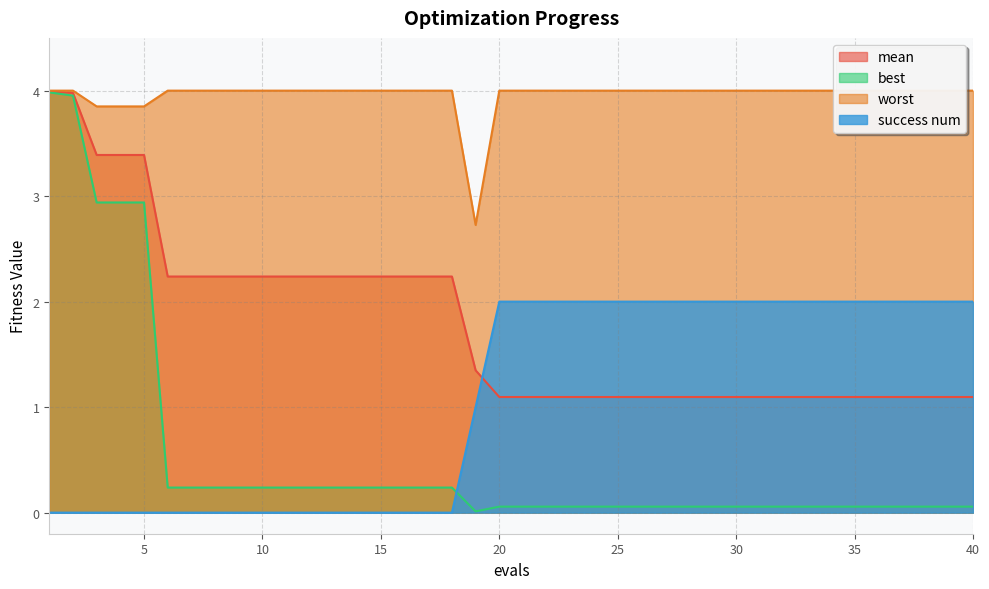

What is the spread (max minus min) of values at 11?

4.0